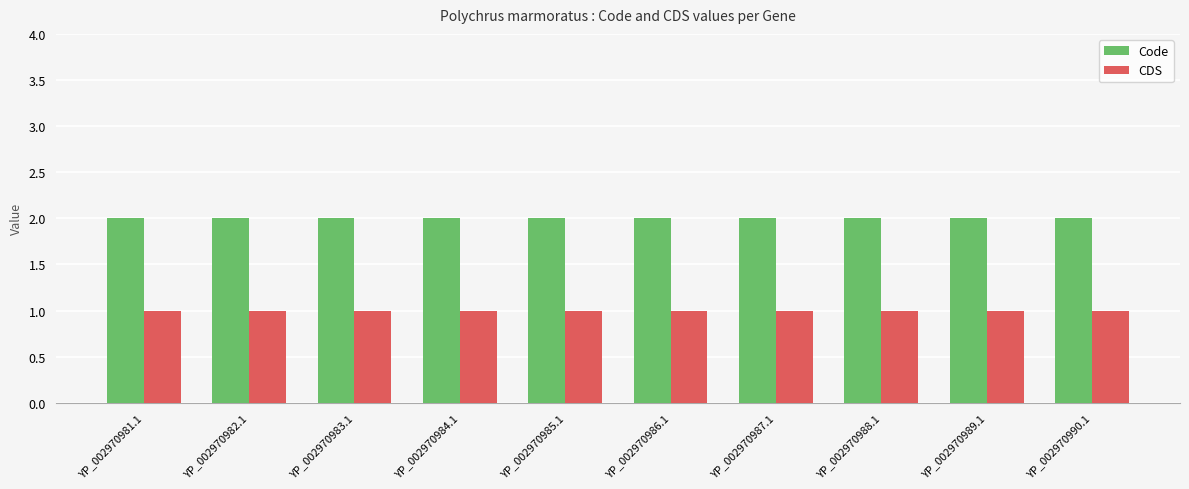

How many distinct data groups are displayed?

2